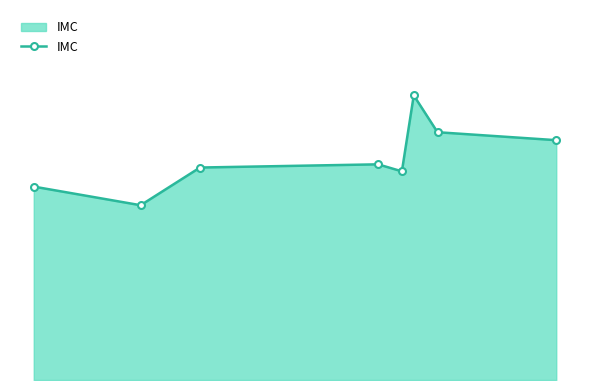

Is this an area chart (filled region under the line)?

Yes